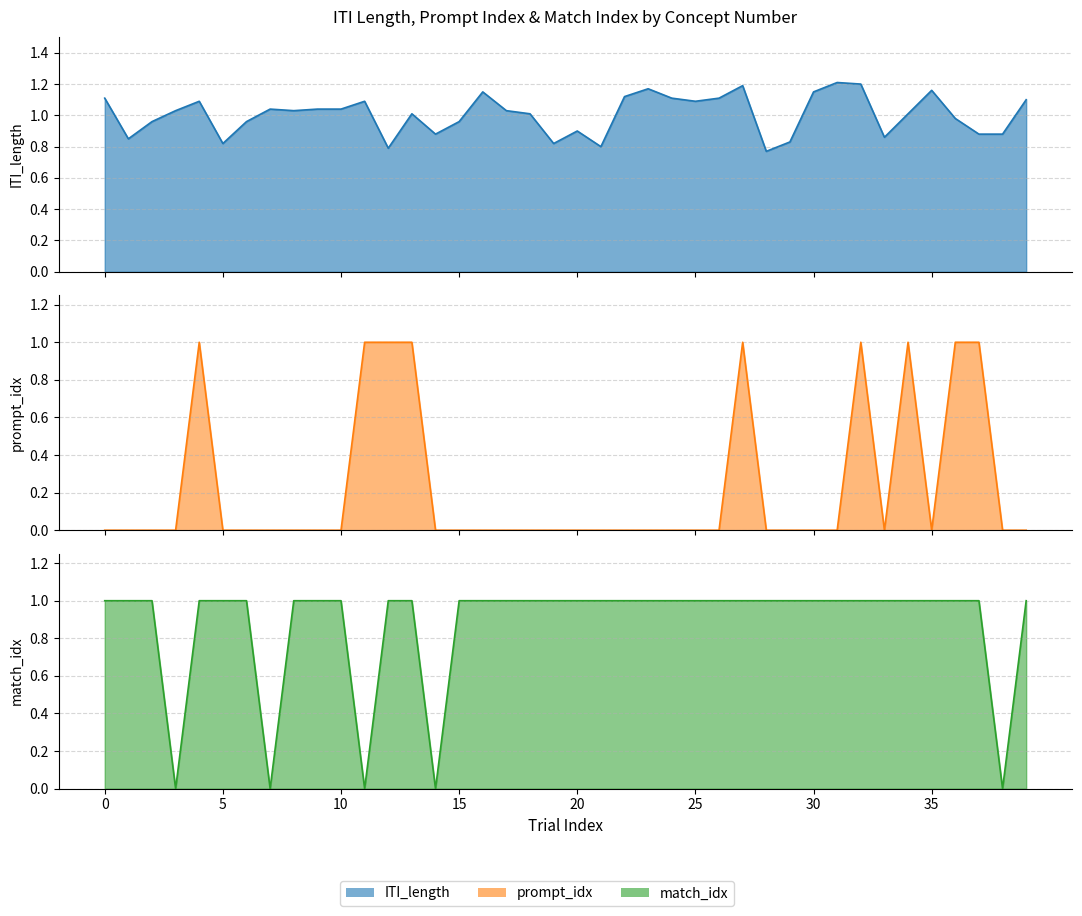

Where do prompt_idx line and ITI_length line first cross each other?

11 and 12